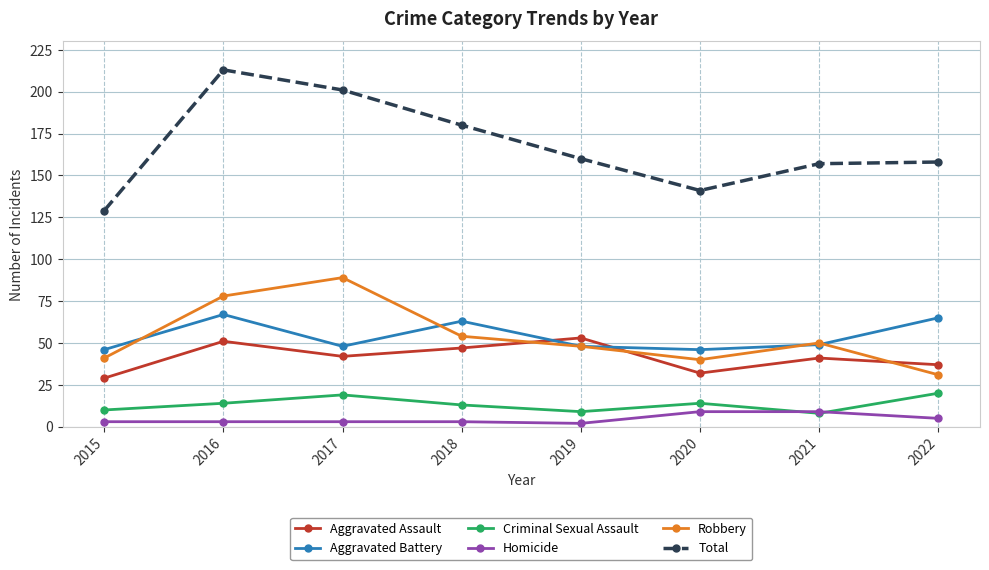

True or false: Total and Homicide intersect in this chart.

False